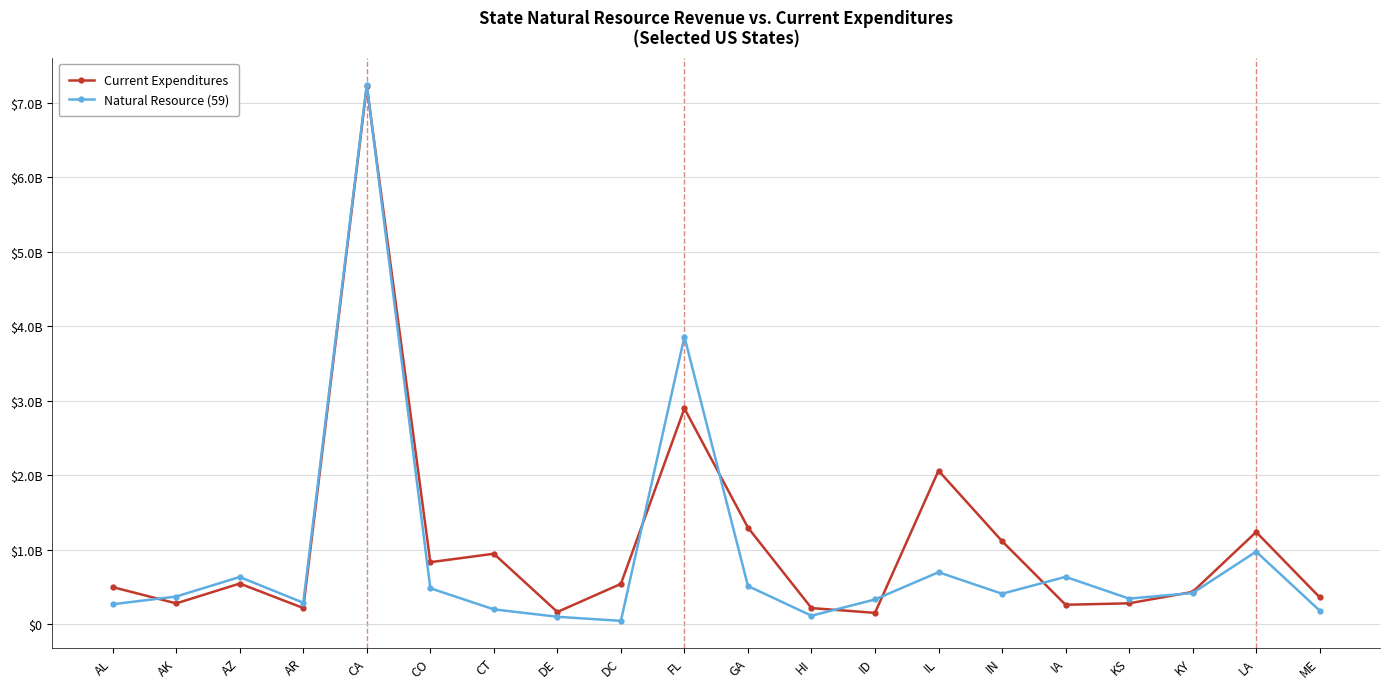

List the series in order of their peak value, highest first.

Natural Resource (59), Current Expenditures